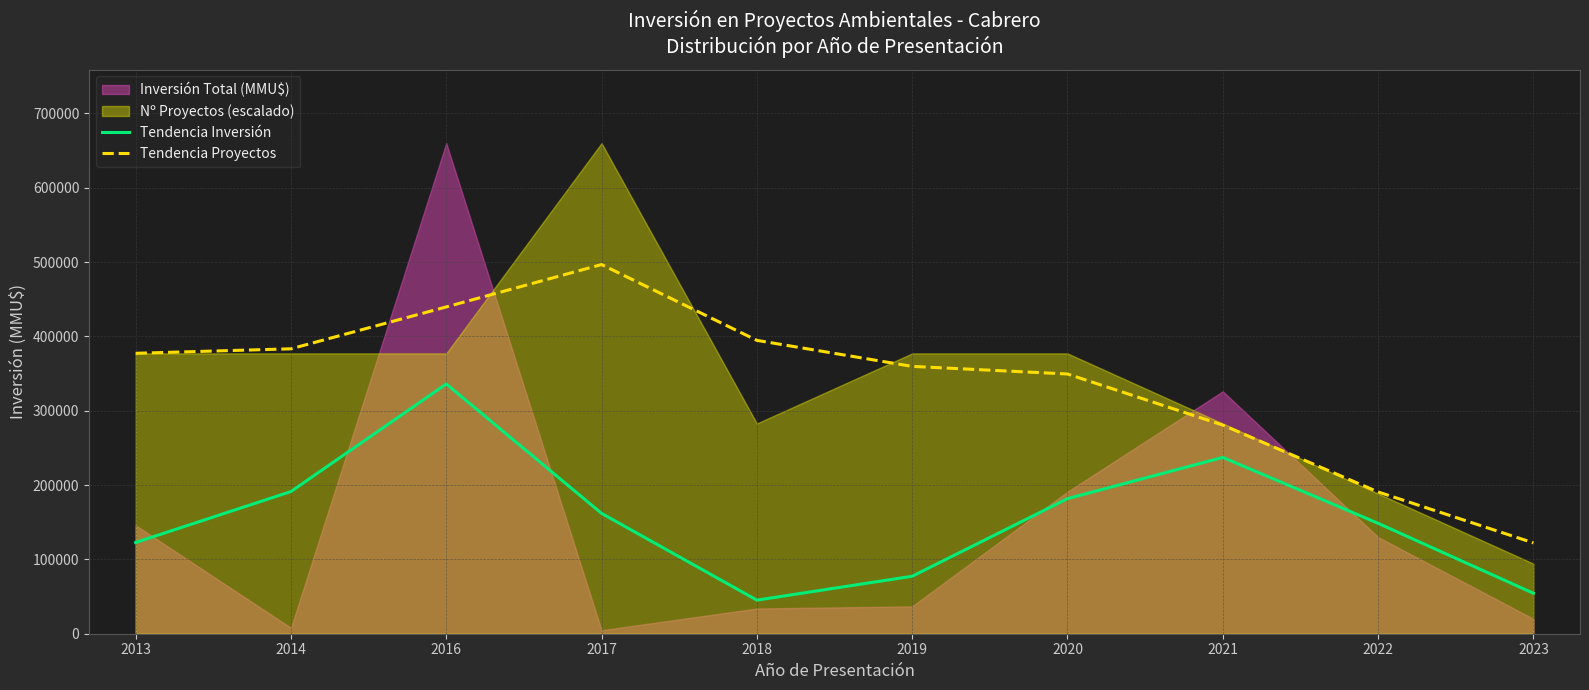

What is the value of the Tendencia Inversión point at the 4th from the left?

161905.4